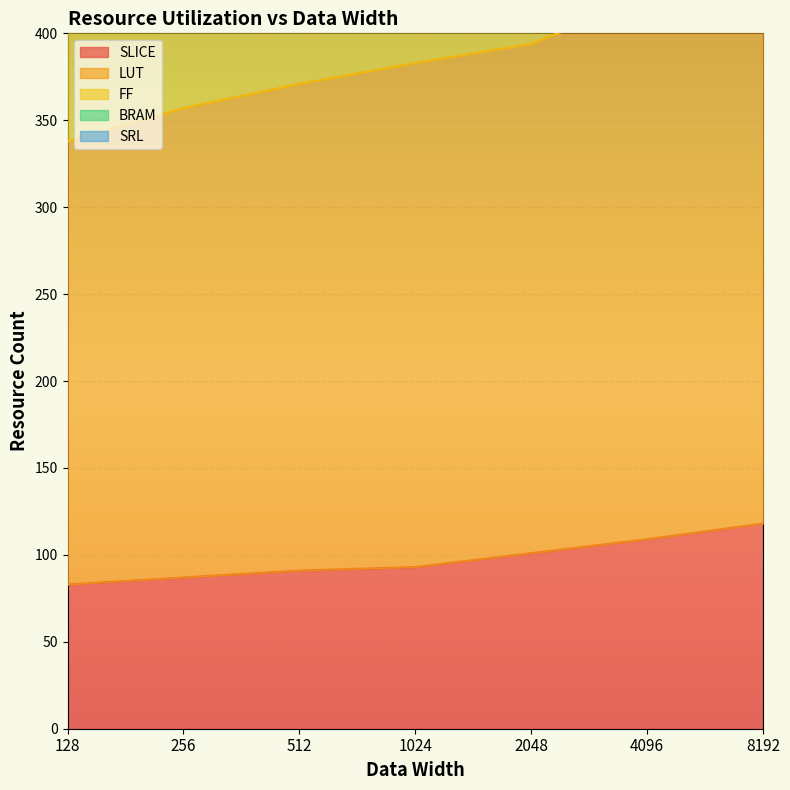

Is the value of LUT at 512 greater than the value of SLICE at 256?

Yes